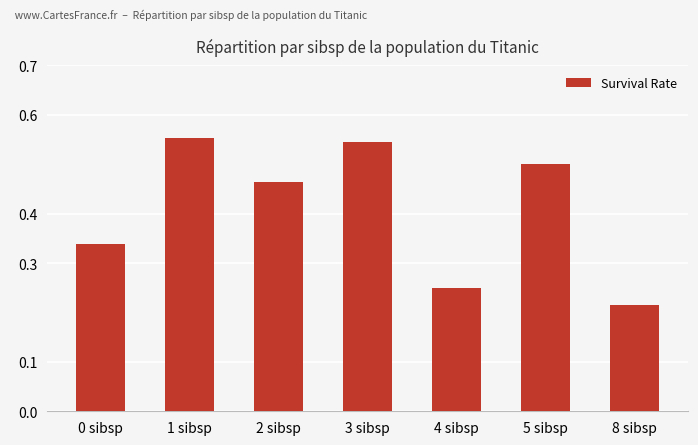

At which label is the value closest to 0?

8 sibsp